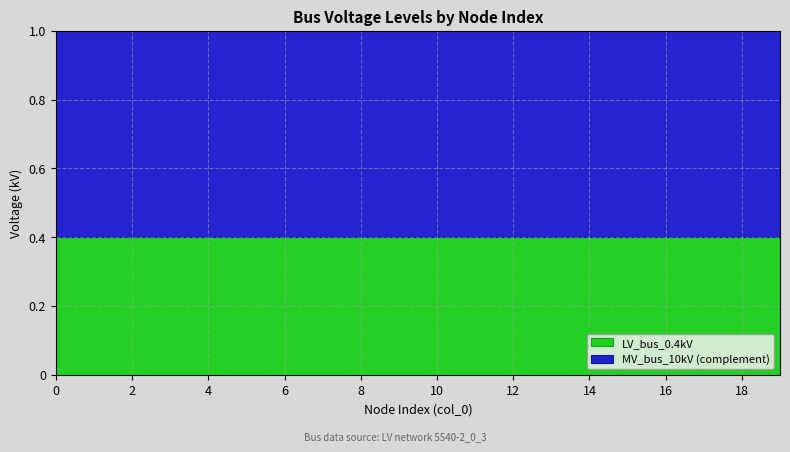

Which series changed the most between 13 and 19?

LV_bus_0.4kV